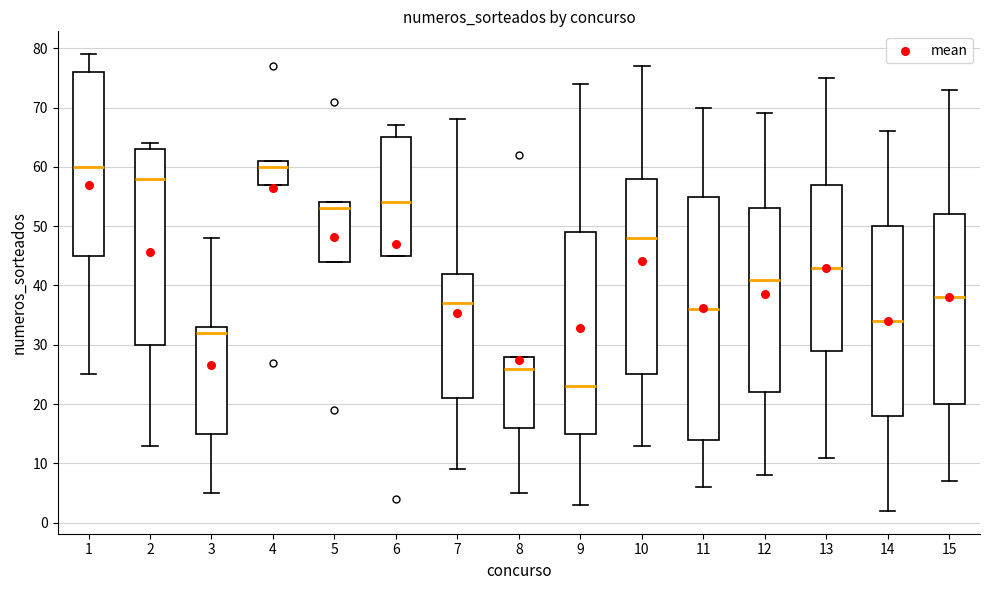

Reading left to right, read every box against the y-axis: the position of its median line, the range the box covers, and the ends of its whiskers. The values are not printed on the chart, so give them approximately, as read against the axis.

1: median 60, box 45 to 76, whiskers 25 to 79
2: median 58, box 30 to 63, whiskers 13 to 64
3: median 32, box 15 to 33, whiskers 5 to 48
4: median 60, box 57 to 61, whiskers 57 to 61
5: median 53, box 44 to 54, whiskers 44 to 54
6: median 54, box 45 to 65, whiskers 45 to 67
7: median 37, box 21 to 42, whiskers 9 to 68
8: median 26, box 16 to 28, whiskers 5 to 28
9: median 23, box 15 to 49, whiskers 3 to 74
10: median 48, box 25 to 58, whiskers 13 to 77
11: median 36, box 14 to 55, whiskers 6 to 70
12: median 41, box 22 to 53, whiskers 8 to 69
13: median 43, box 29 to 57, whiskers 11 to 75
14: median 34, box 18 to 50, whiskers 2 to 66
15: median 38, box 20 to 52, whiskers 7 to 73